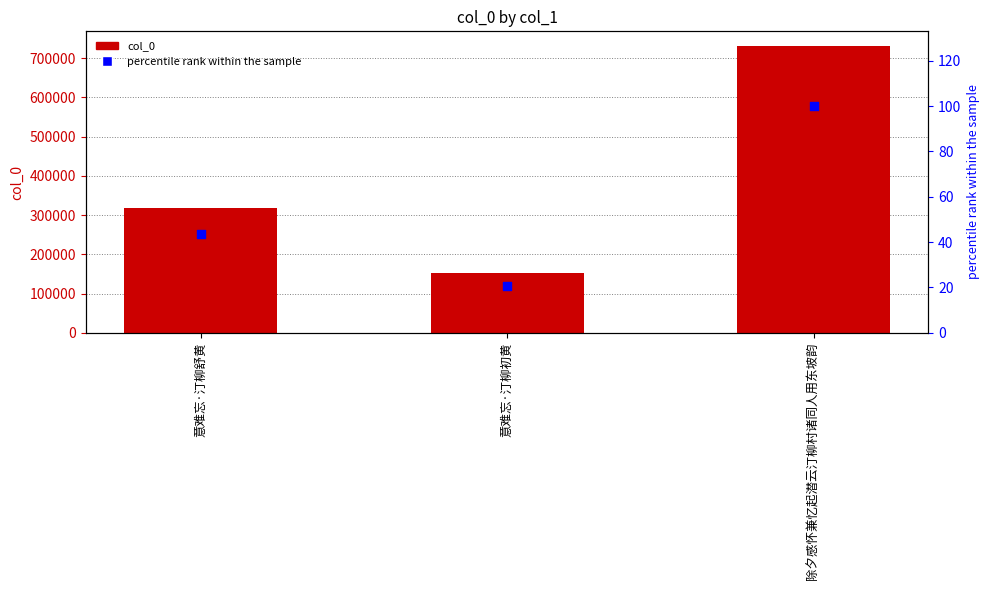

Which series has the largest total across all categories?

col_0